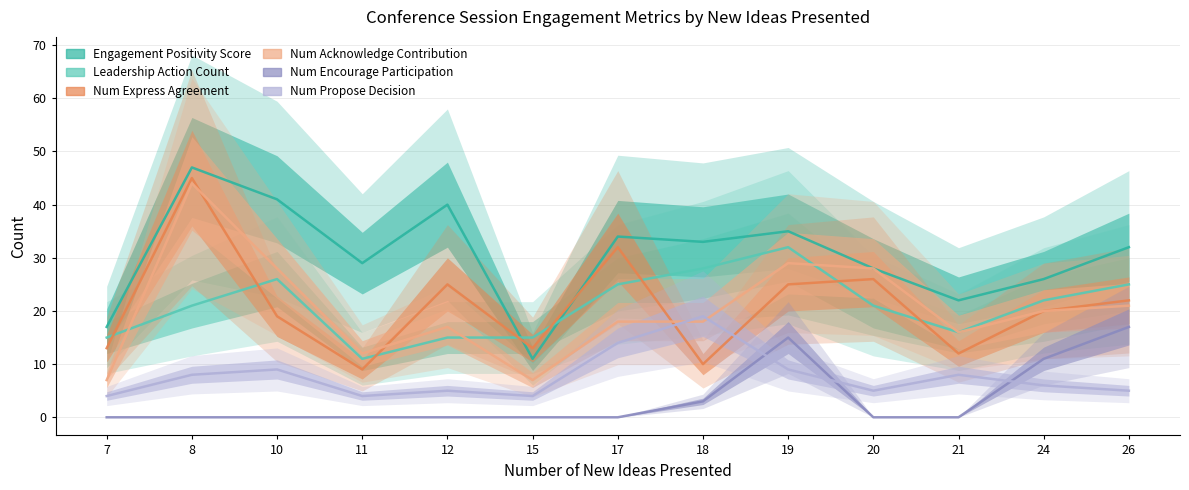

Which series changed the most between 18 and 24?

num_propose_decision